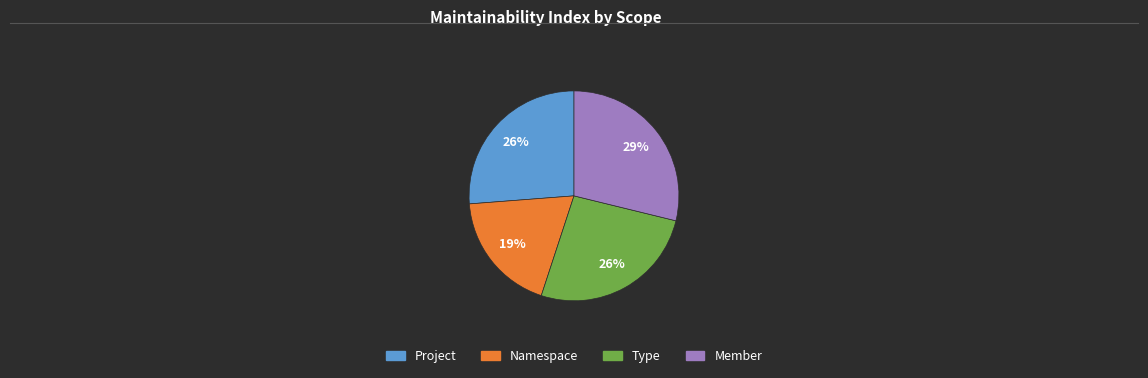

What percentage is the Namespace slice, to the nearest percent?

19%